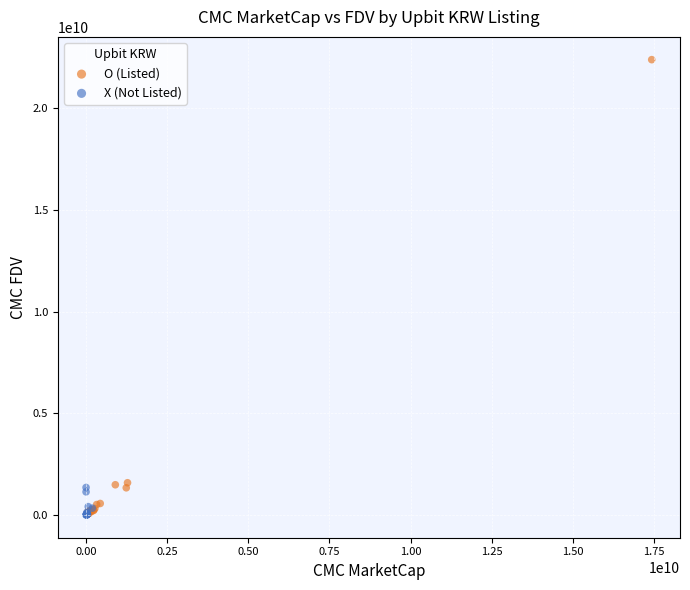

Which series reaches the maximum Y coordinate?

O (Listed)